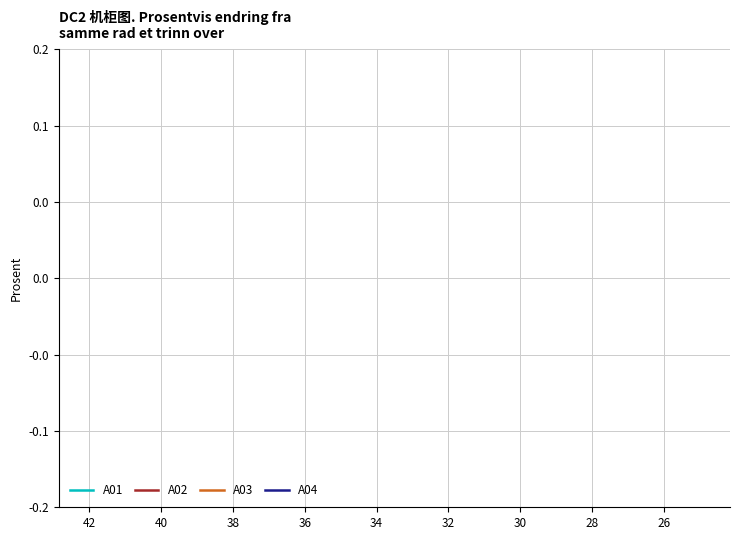

How many lines are shown in the chart?

4